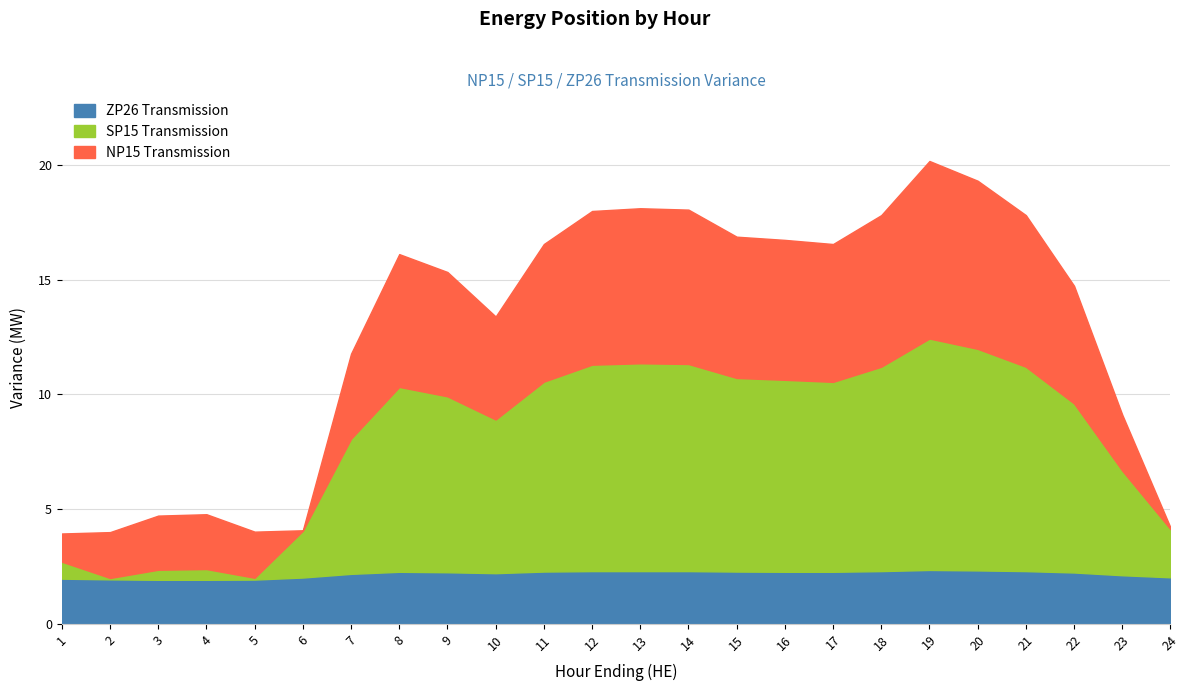

Where does the SP15 Transmission series first go above -7?

1